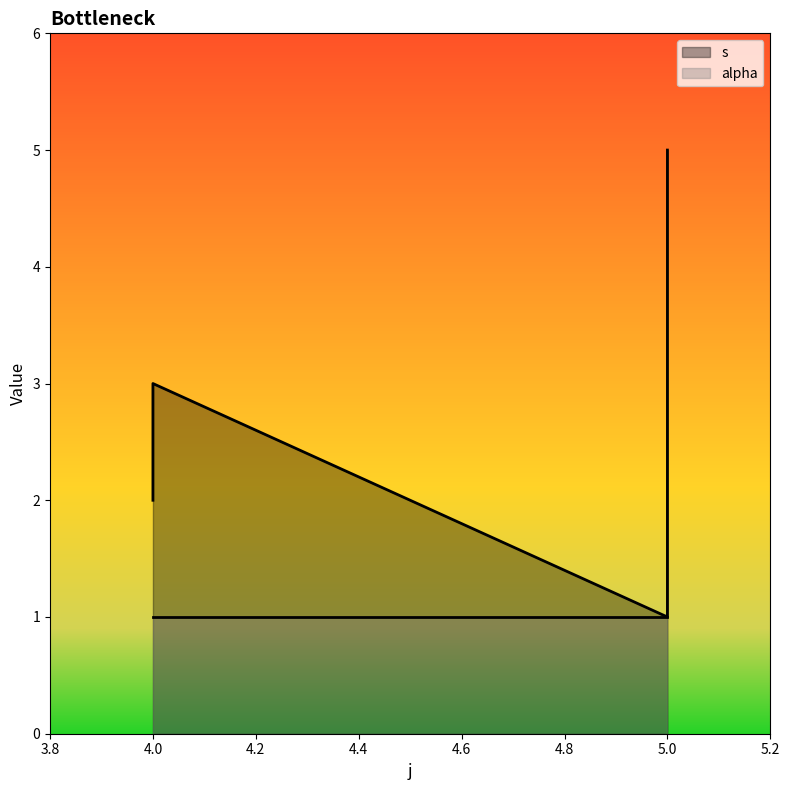

Reading left to right, extract all data points from this chart.

2	3	1	4	5